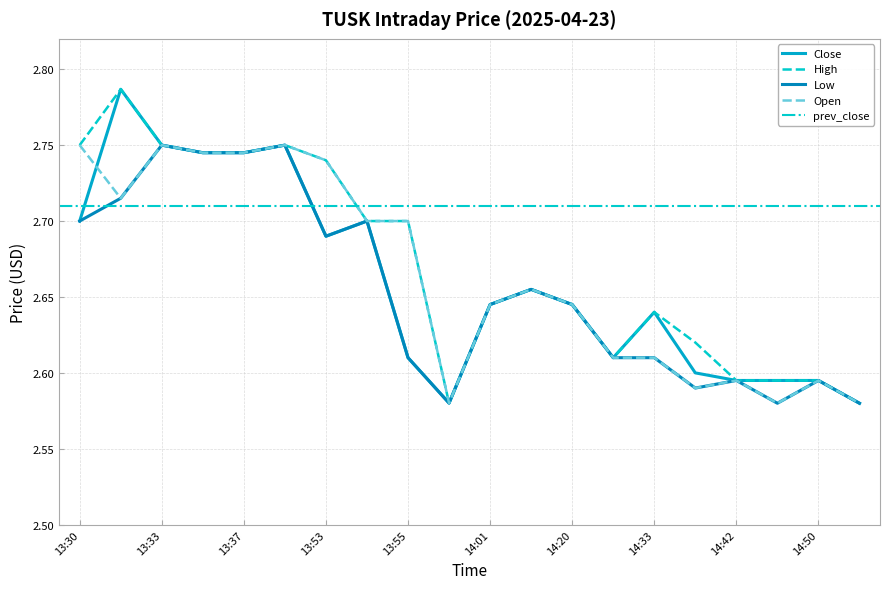

List the series in order of their peak value, highest first.

Close, High, Low, Open